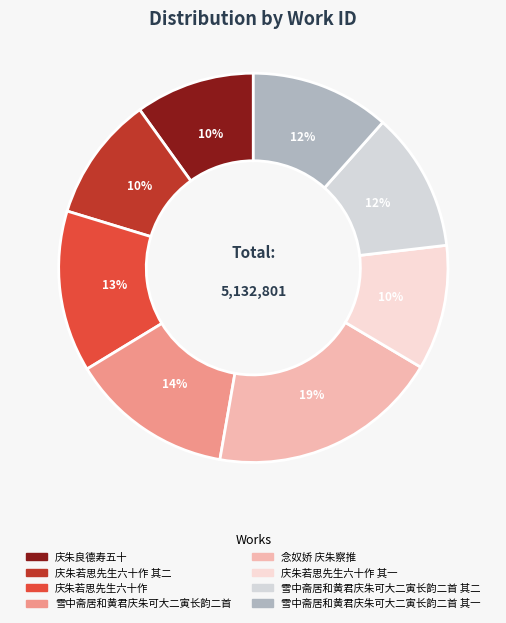

Between 雪中斋居和黄君庆朱可大二寅长韵二首 其一 and 雪中斋居和黄君庆朱可大二寅长韵二首, which is larger?

雪中斋居和黄君庆朱可大二寅长韵二首